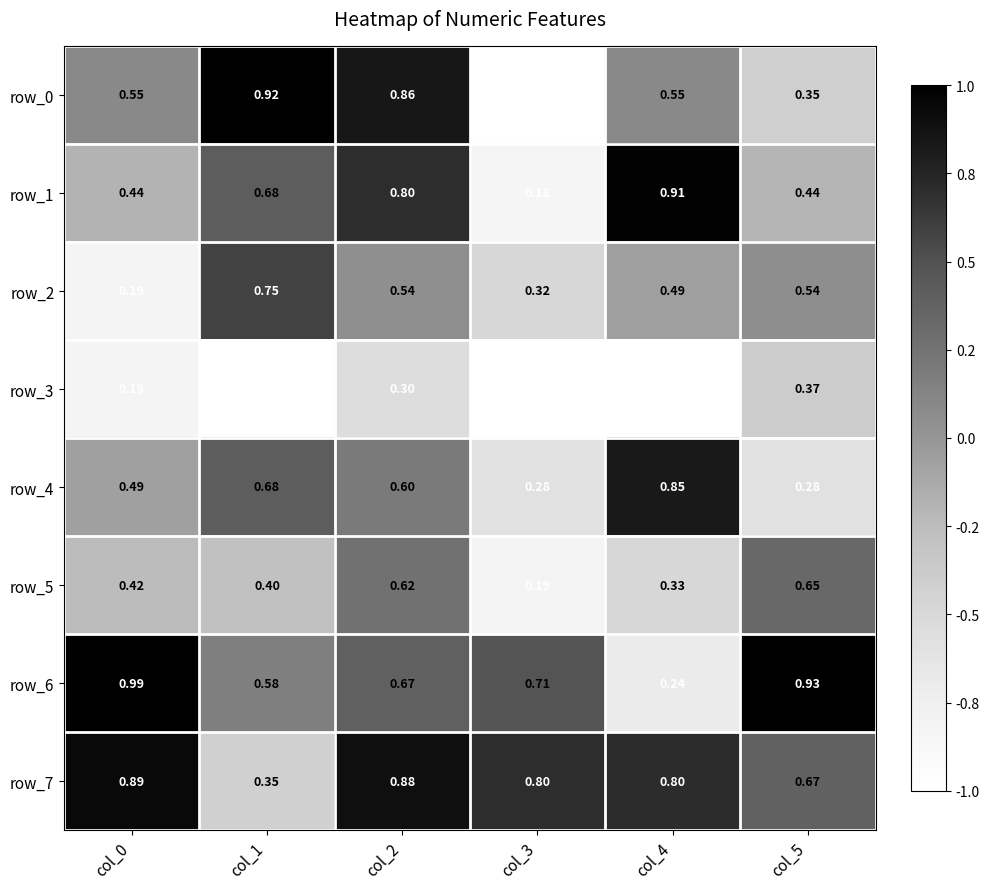

Is the value of row_7 at col_0 greater than the value of row_3 at col_4?

Yes